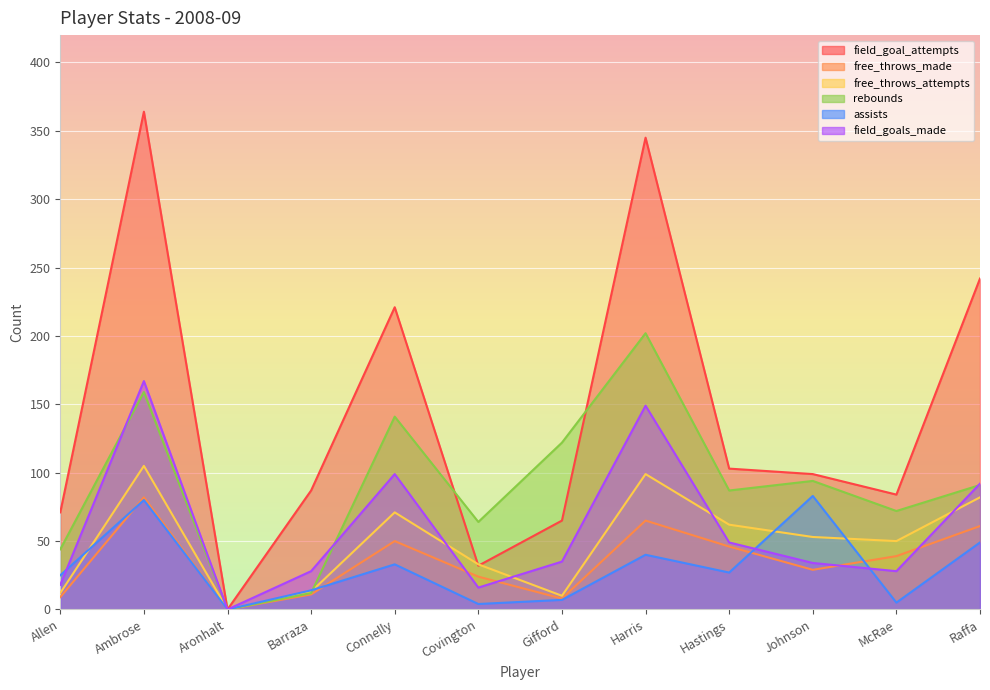

What is the total value across all series at Raffa?

617